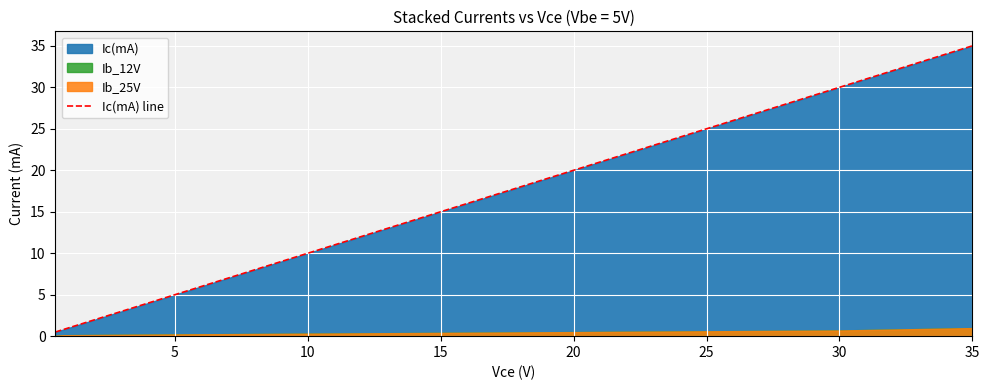

At which label is Ic(mA) line closest to 17?

15